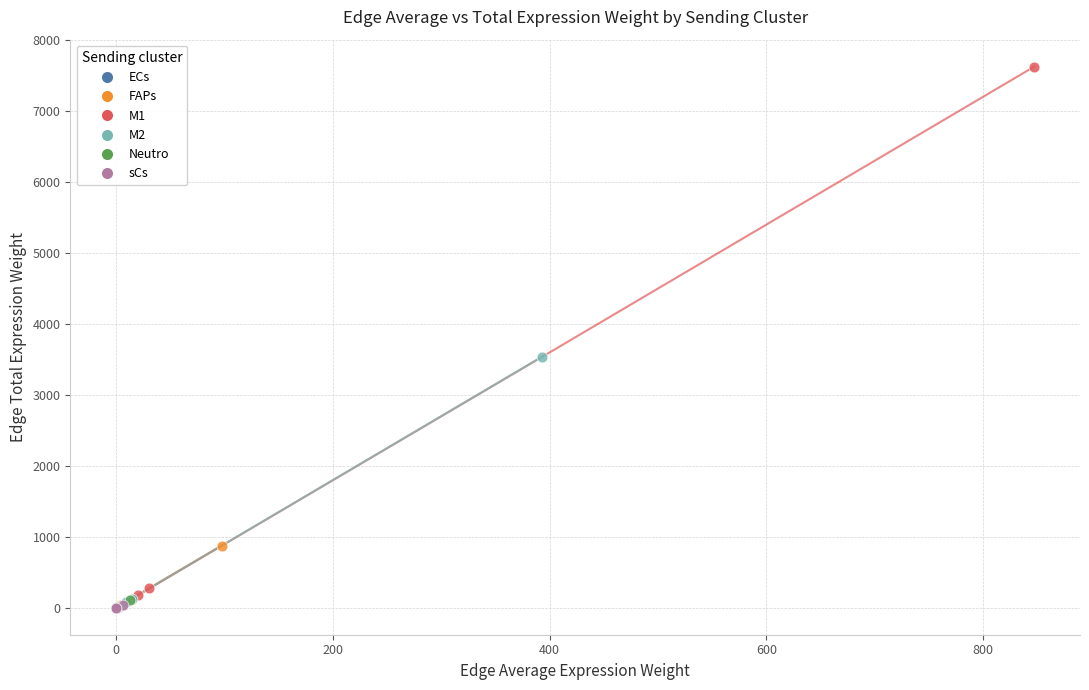

Which series reaches the maximum Y coordinate?

M1